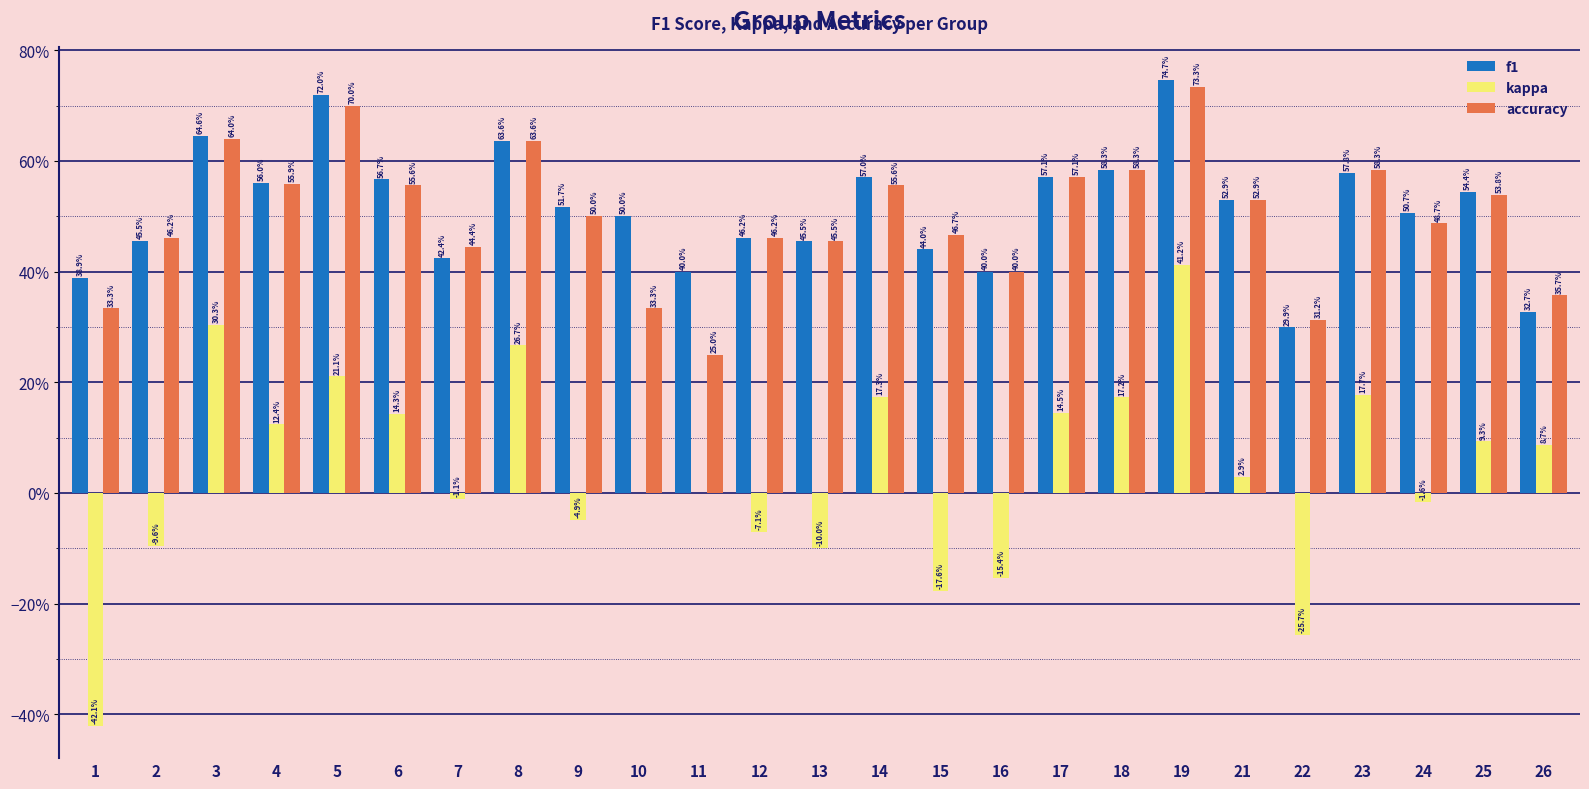

Are the bars horizontal?

No